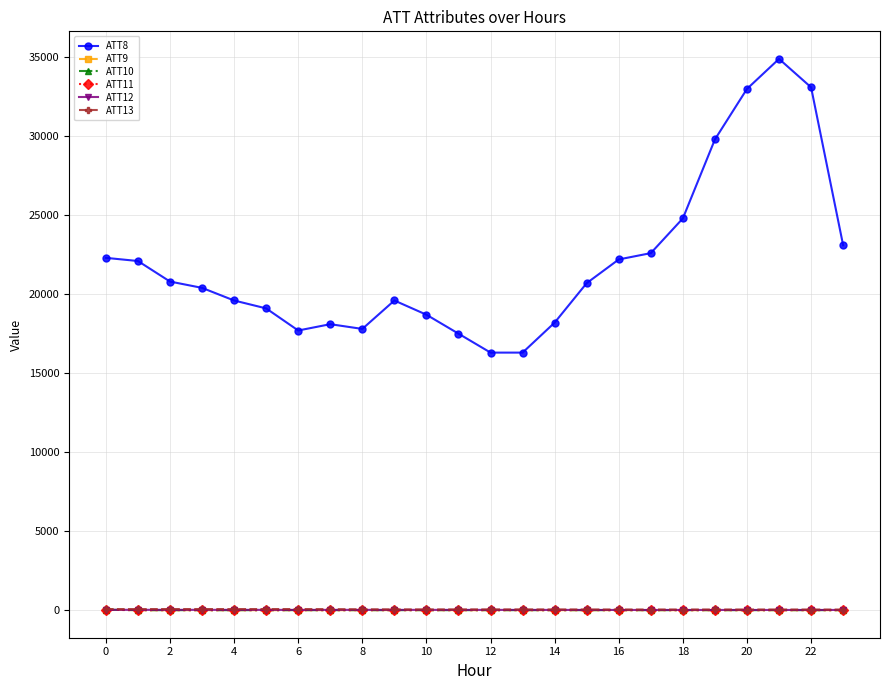

Is this an area chart (filled region under the line)?

No